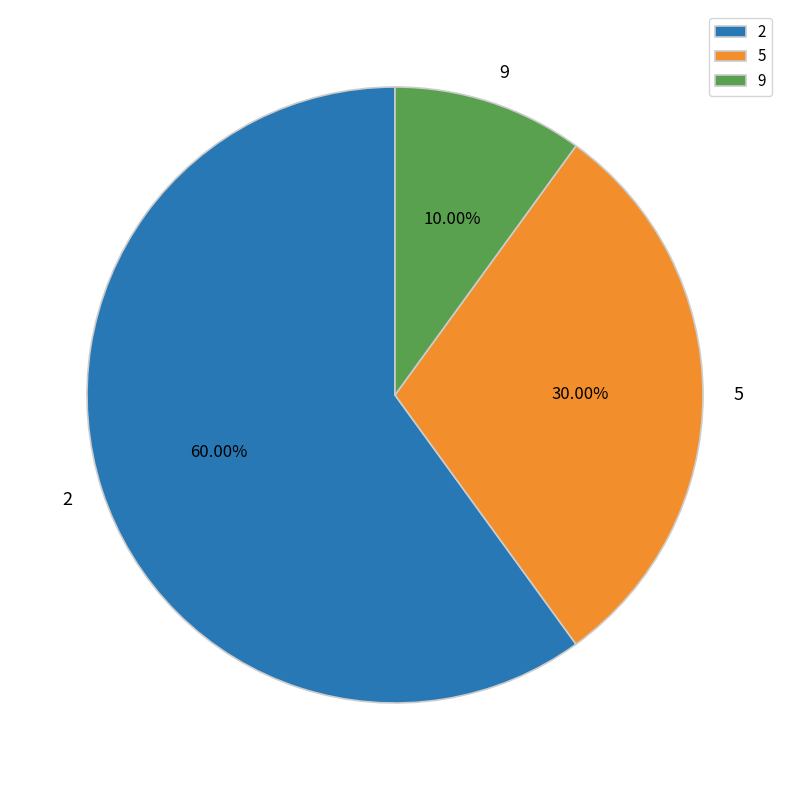

Rank the categories by value from lowest to highest.

9, 5, 2